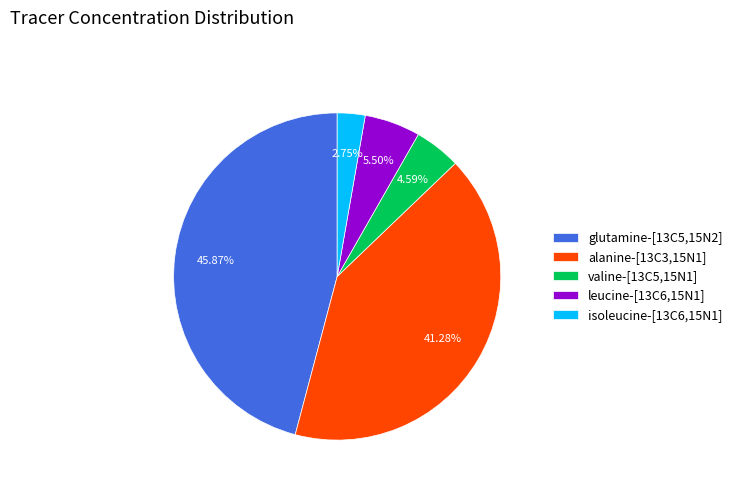

Combined, what portion of the pie is valine-[13C5,15N1] and leucine-[13C6,15N1]?

10.1%